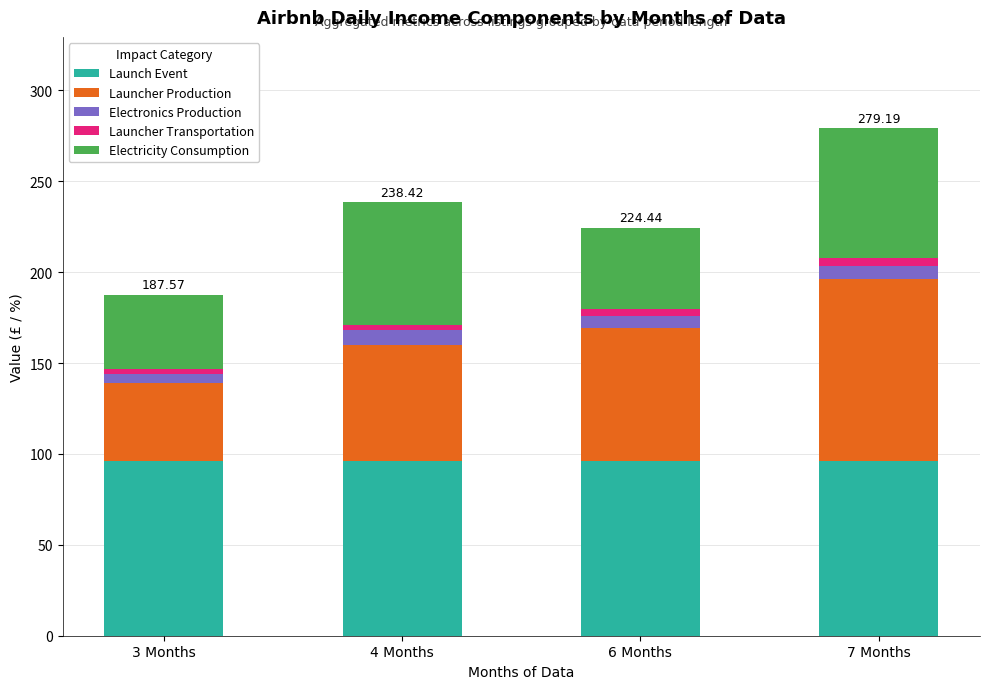

What is the average value of the Launch Event series?

95.9